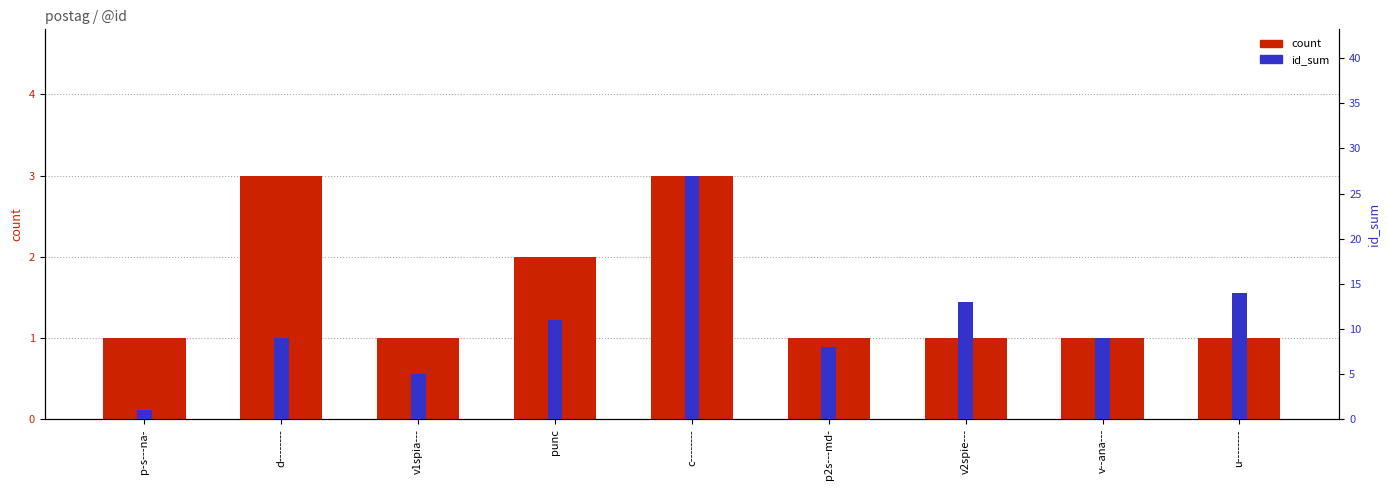

Reading left to right, transcribe all the data shown in this chart.

count: p-s---na-=1	d--------=3	v1spia---=1	punc=2	c--------=3	p2s---md-=1	v2spie---=1	v--ana---=1	u--------=1
id_sum (scaled): p-s---na-=1	d--------=9	v1spia---=5	punc=11	c--------=27	p2s---md-=8	v2spie---=13	v--ana---=9	u--------=14